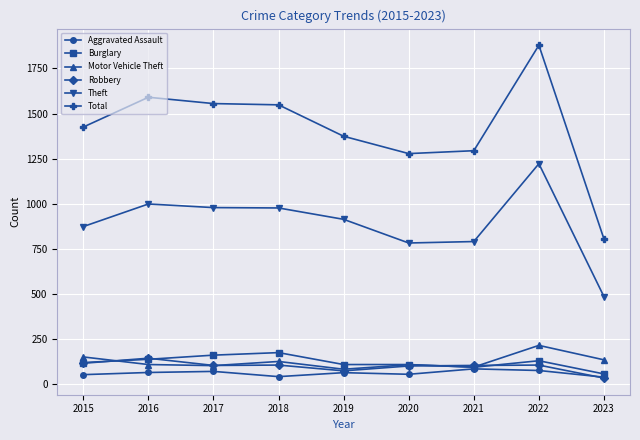

Between 2016 and 2021, which series saw the biggest shift?

Total